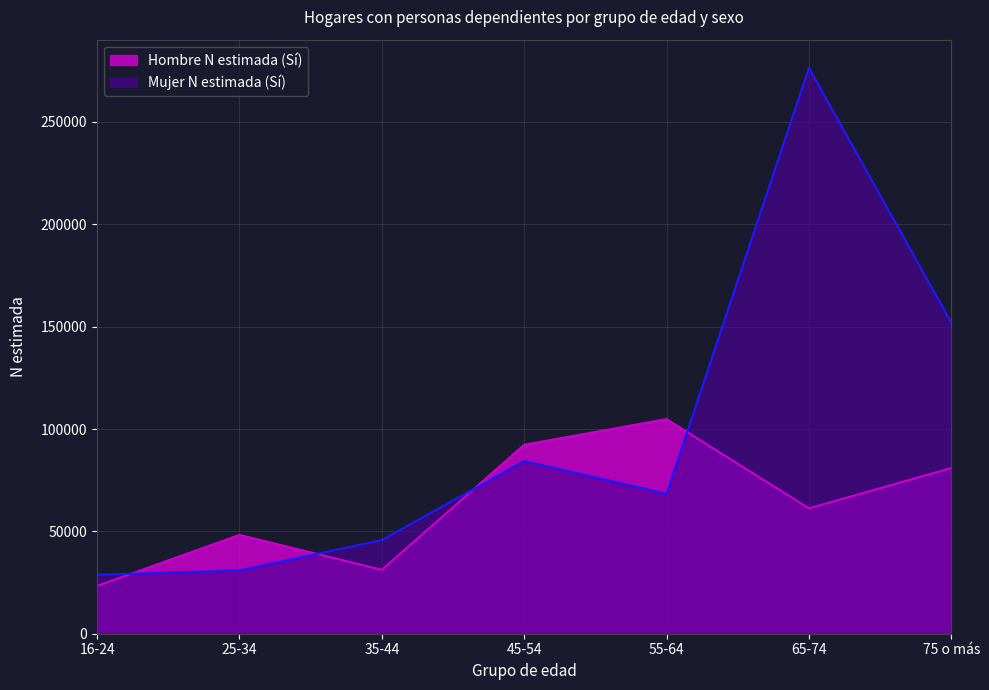

What is the difference between the maximum and minimum values in the Hombre N estimada (Sí) series?

81491